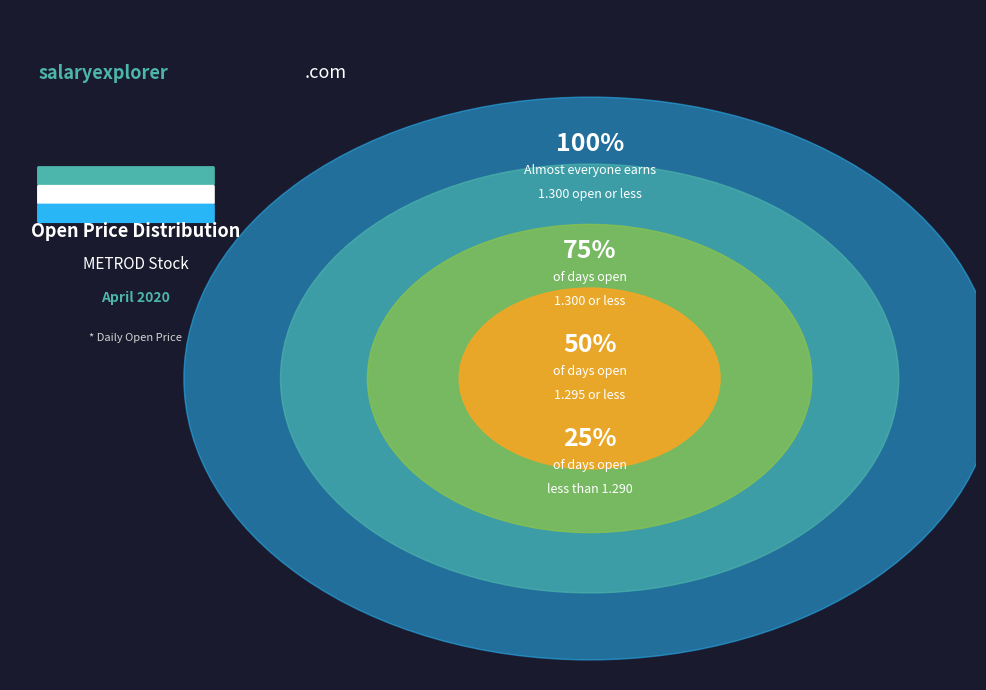

Approximately how many times larger is the value at 2020-04-14 compared to 2020-04-06?

1.0